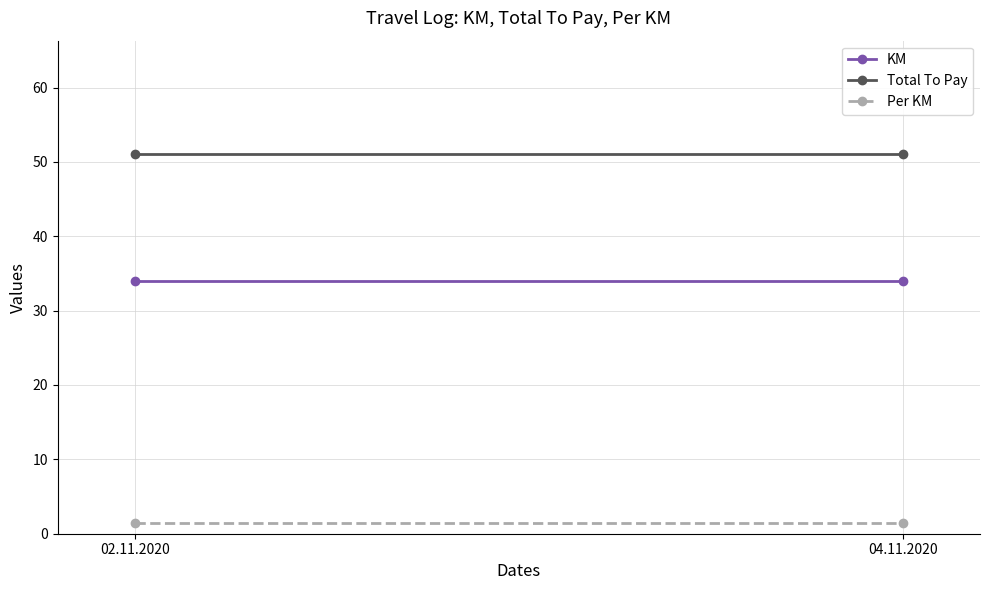

Which series has the largest total across all categories?

Total To Pay